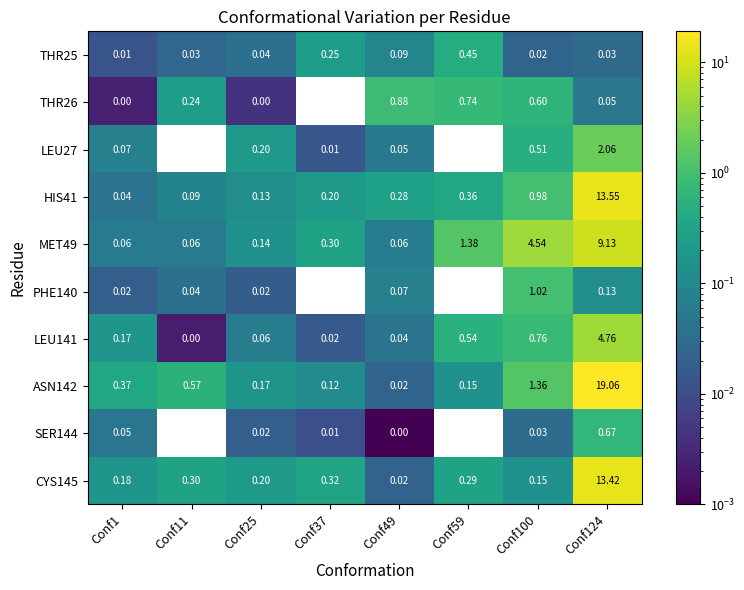

Where is LEU141 nearest to the value 2?

Conf100